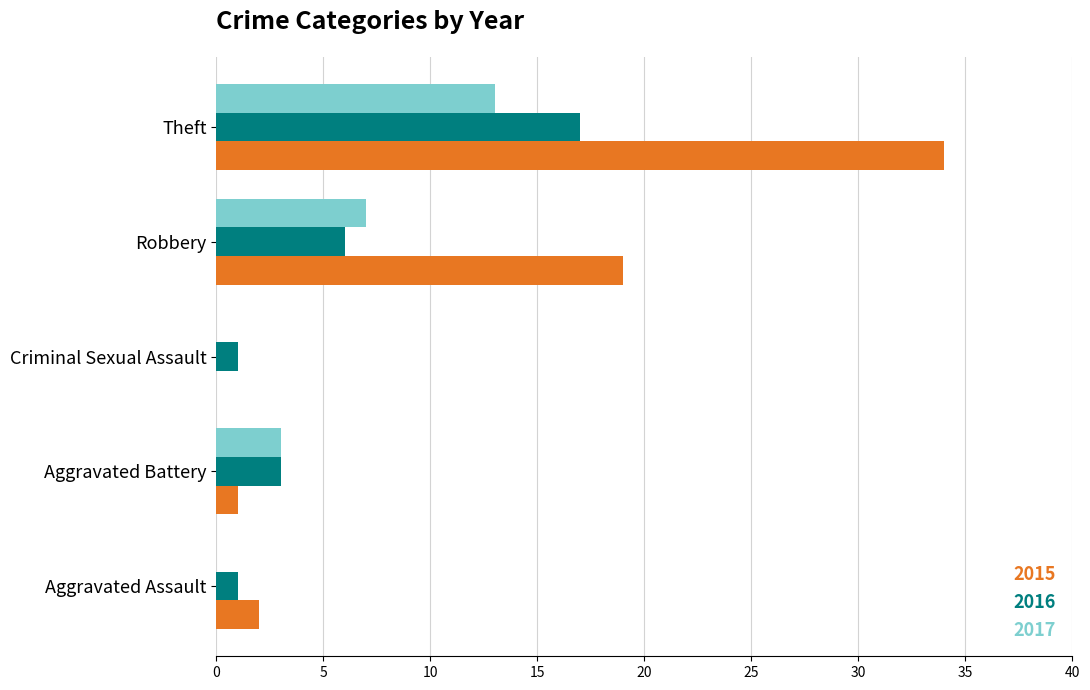

What is the total value across all series at Aggravated Battery?

7